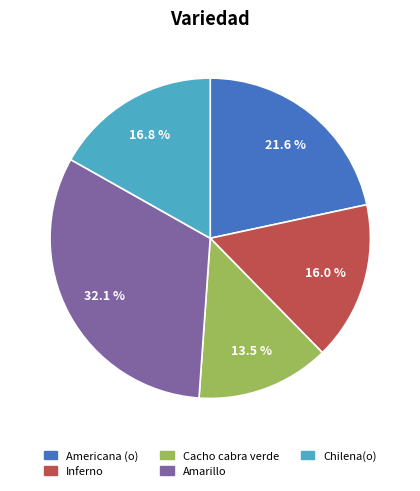

True or false: Amarillo accounts for 19% of the total.

False